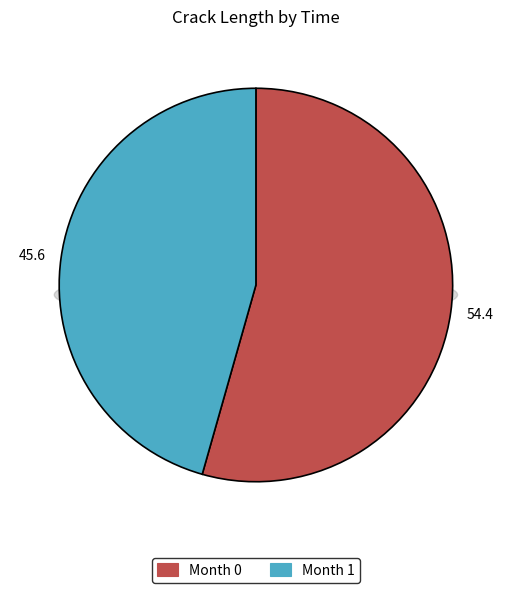

Does 0 account for over 50% of the chart?

Yes